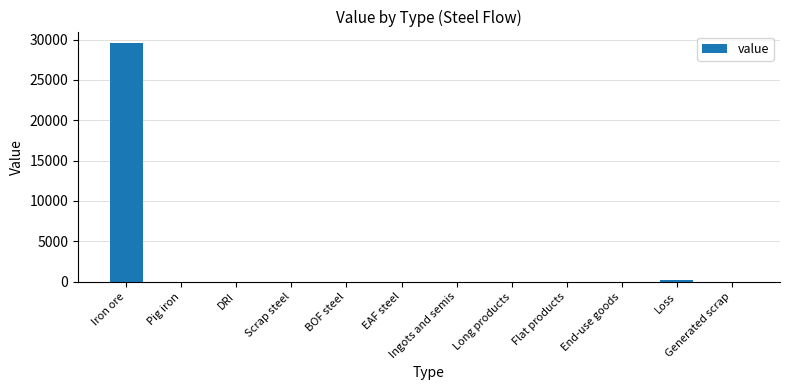

Which category has the highest value across all series?

Iron ore